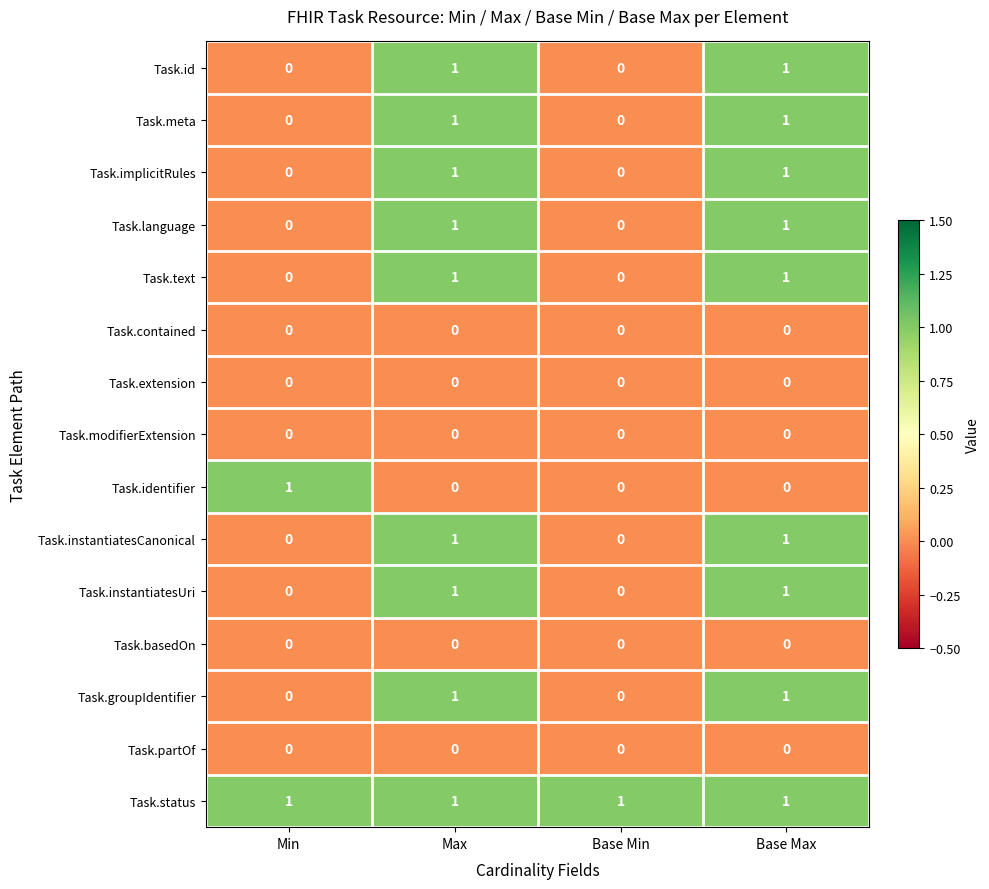

Which series has the largest total across all categories?

Task.status